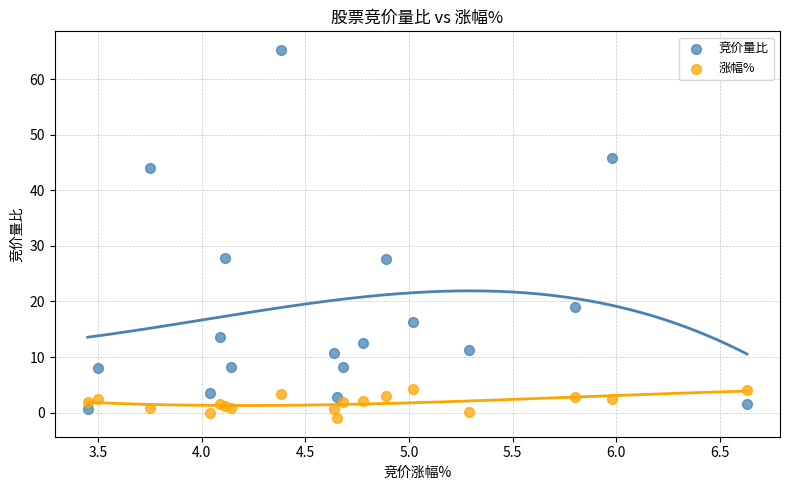

Which series reaches the minimum Y coordinate?

涨幅%